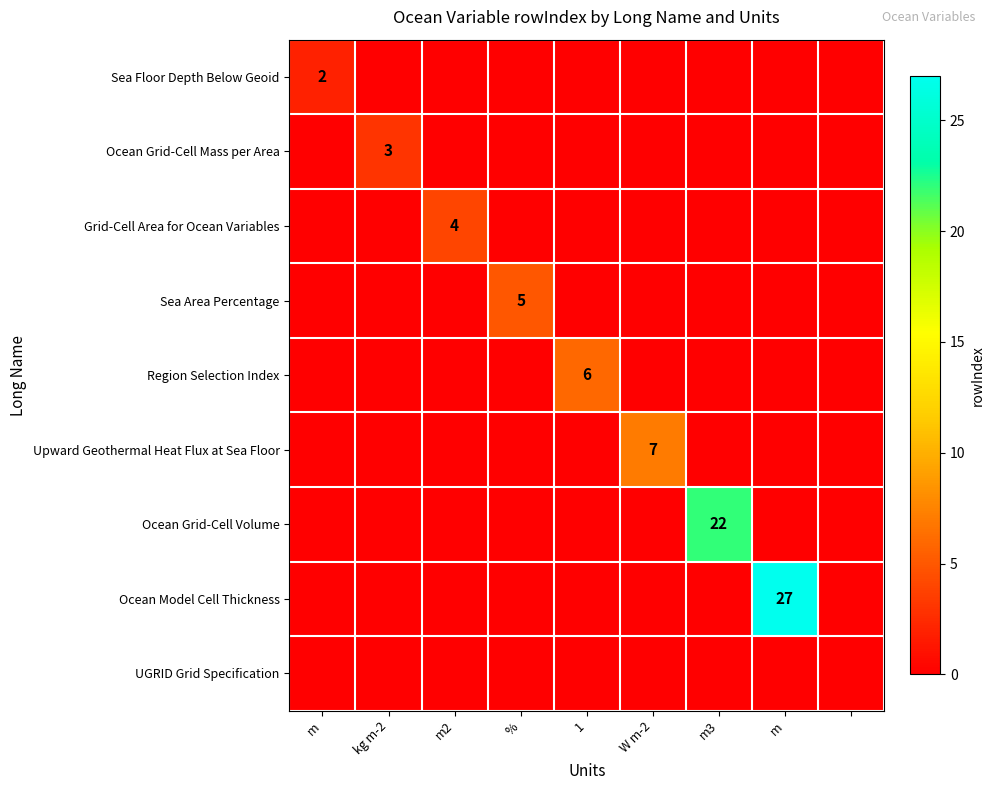

The value of Grid-Cell Area for Ocean Variables at m3 is 0. True or false?

True